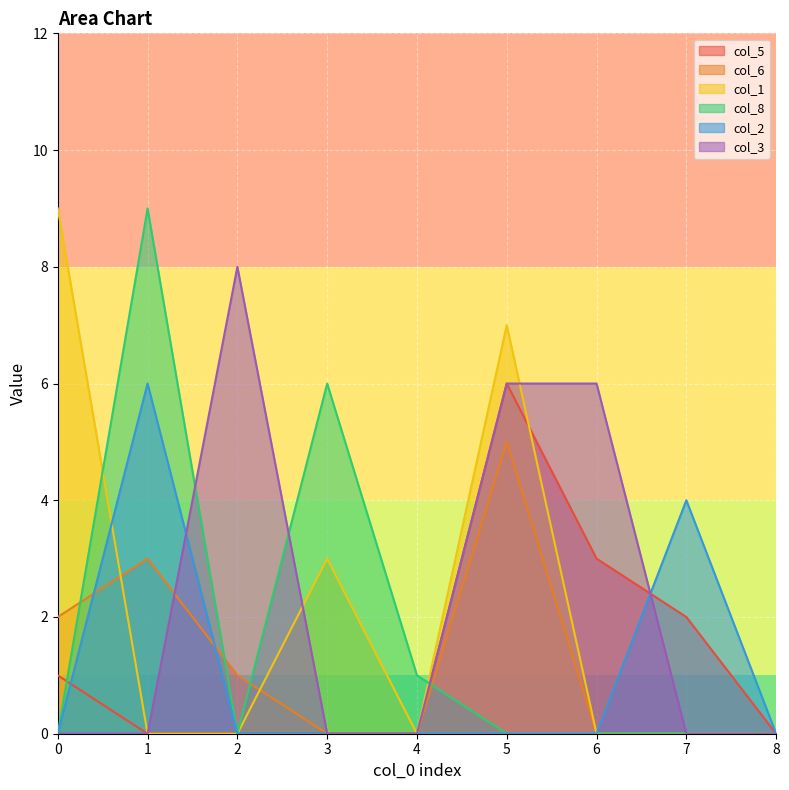

Is it true that col_6 equals 1 at 2?

True